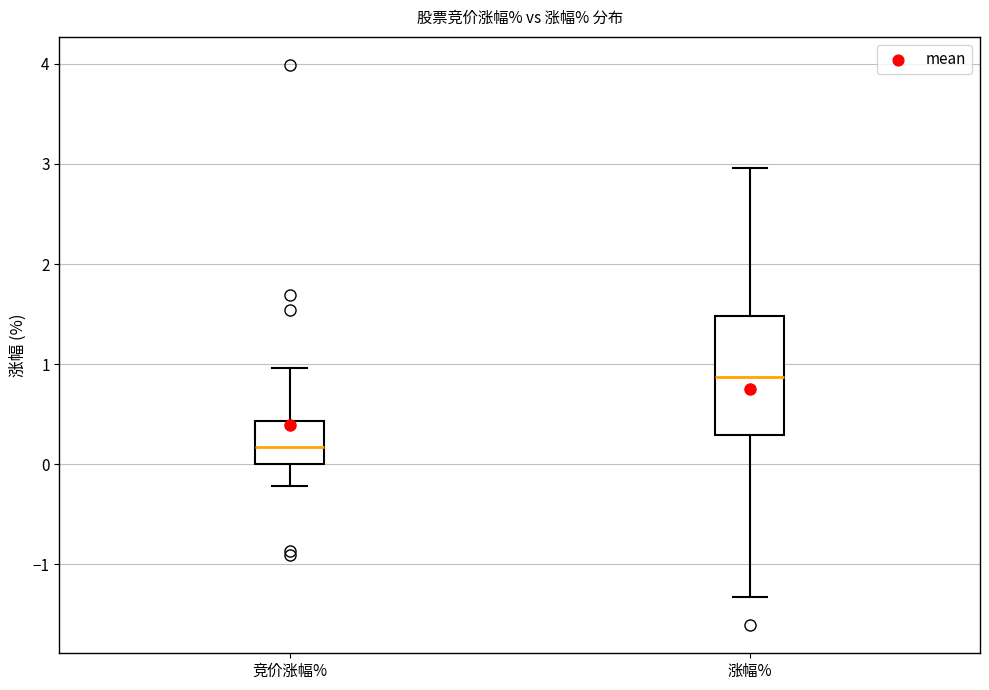

Which box's median line is the highest?

涨幅%